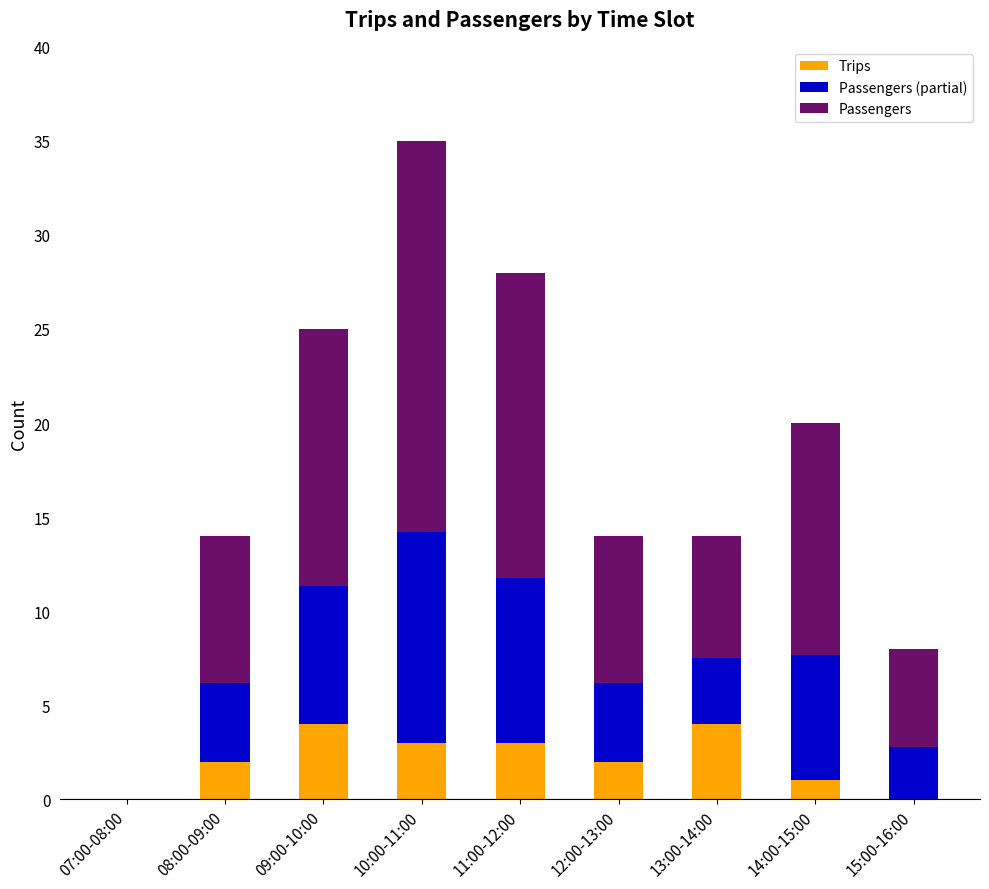

What is the highest value of the Trips series?

4.0